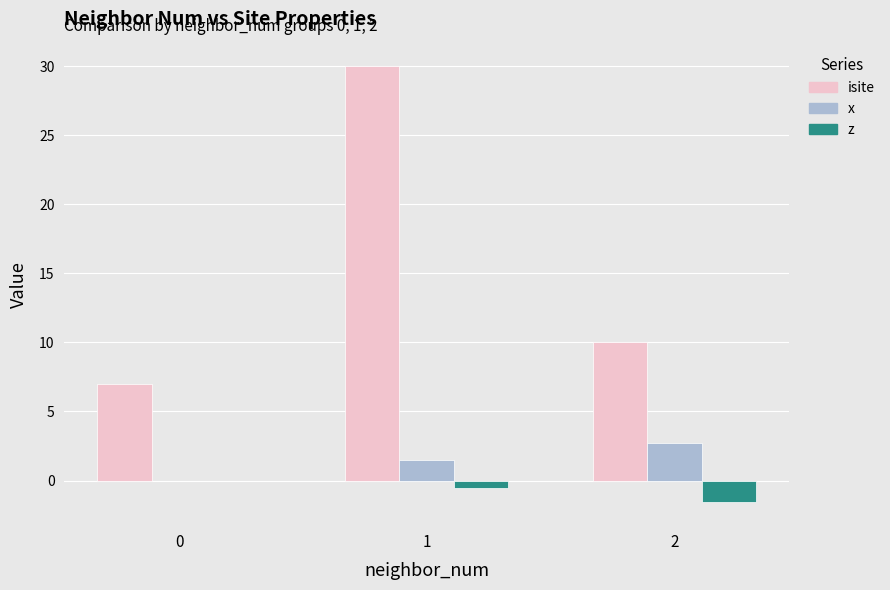

At which label is isite closest to 18?

2